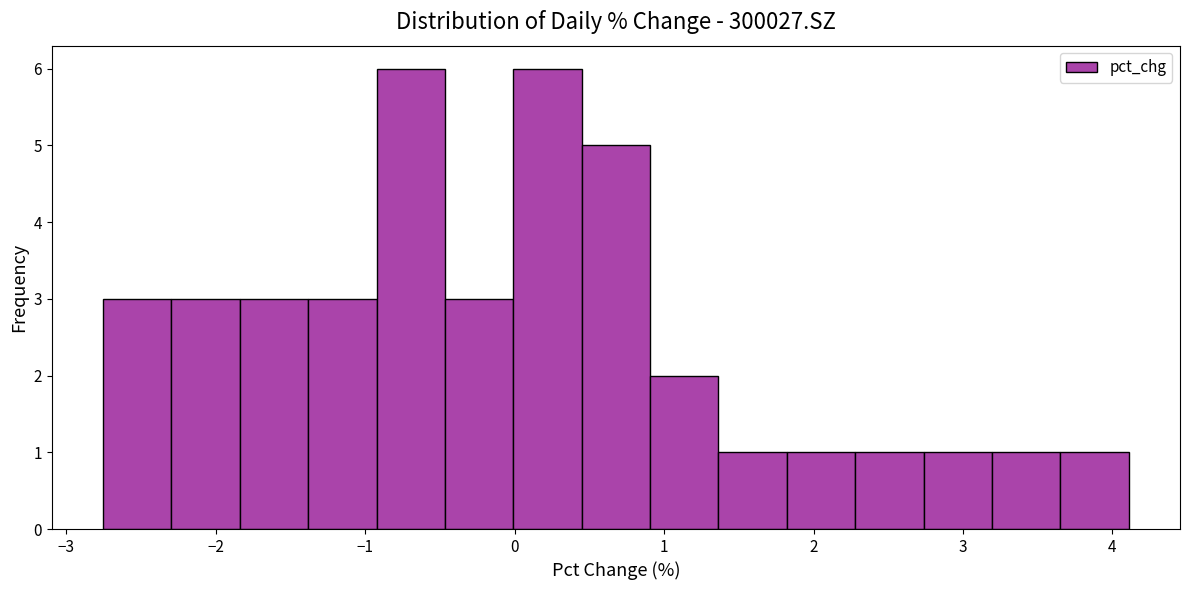

Reading left to right, list every bar in this chart as the range it spans on the x-axis followed by its height. Neither the bar edges nor the heights are printed on the chart, so give them approximately, as read against the axes.

-2.8 to -2.3: 3
-2.3 to -1.8: 3
-1.8 to -1.4: 3
-1.4 to -0.9: 3
-0.9 to -0.5: 6
-0.5 to 0.0: 3
0.0 to 0.4: 6
0.4 to 0.9: 5
0.9 to 1.4: 2
1.4 to 1.8: 1
1.8 to 2.3: 1
2.3 to 2.7: 1
2.7 to 3.2: 1
3.2 to 3.7: 1
3.7 to 4.1: 1